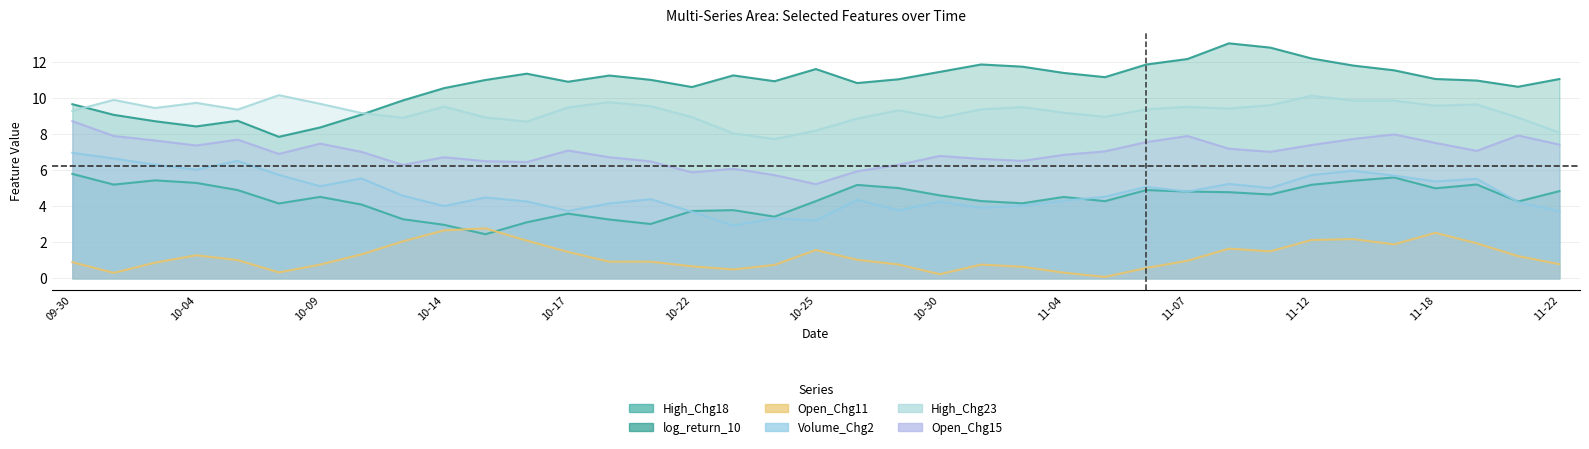

Is it true that log_return_10 equals 16.7 at 2024-10-15?

False